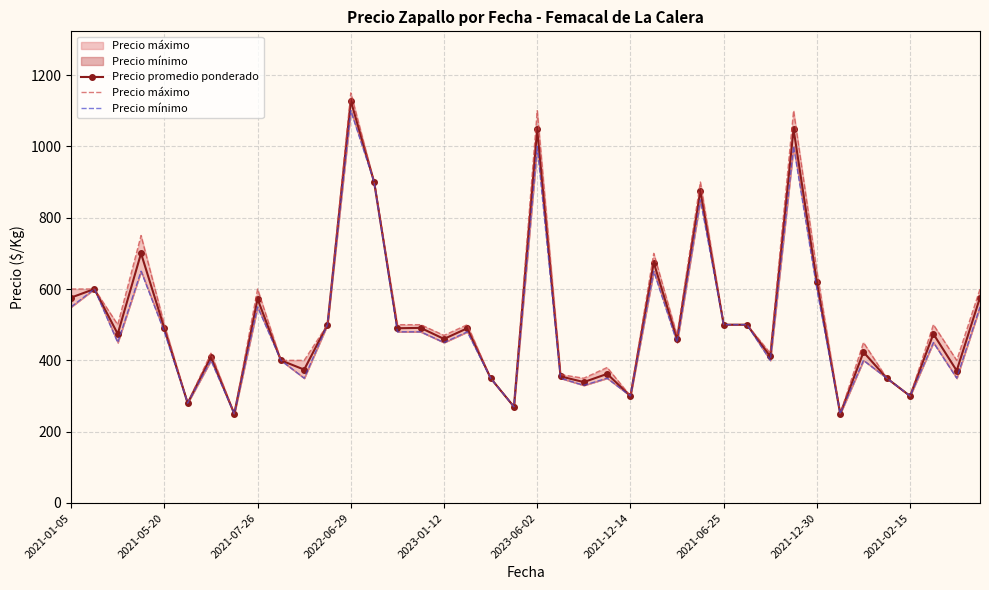

Reading left to right, list all the values displayed in this chart.

Precio promedio ponderado: 576	600	474	700	490	280	410	250	572	400	374	500	1128	900	490	491	460	490	350	270	1048	355	339	362	300	674	460	876	500	500	411	1048	620	250	423	350	300	474	371	576
Precio máximo: 600	600	500	750	500	280	420	250	600	400	400	500	1150	900	500	500	470	500	350	270	1100	360	350	380	300	700	470	900	500	500	420	1100	650	250	450	350	300	500	400	600
Precio mínimo: 550	600	450	650	480	280	400	250	550	400	350	500	1100	900	480	480	450	480	350	270	1000	350	330	350	300	650	450	850	500	500	400	1000	600	250	400	350	300	450	350	550